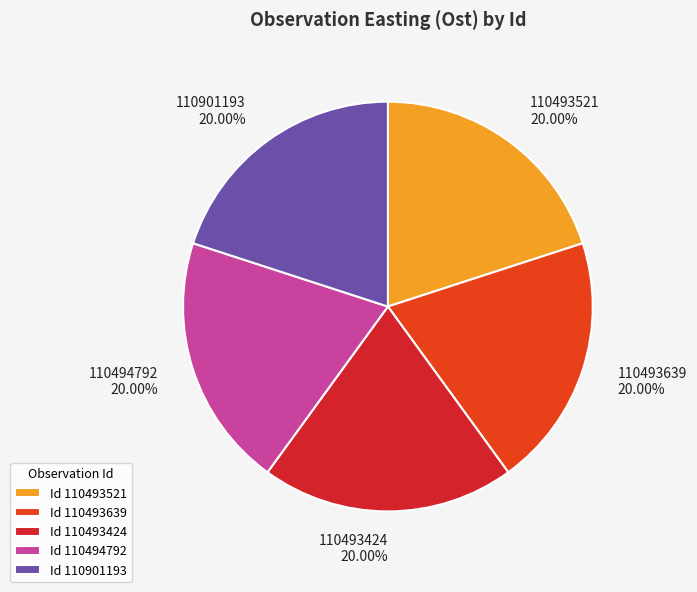

The 110901193 slice represents 28% of the pie. True or false?

False